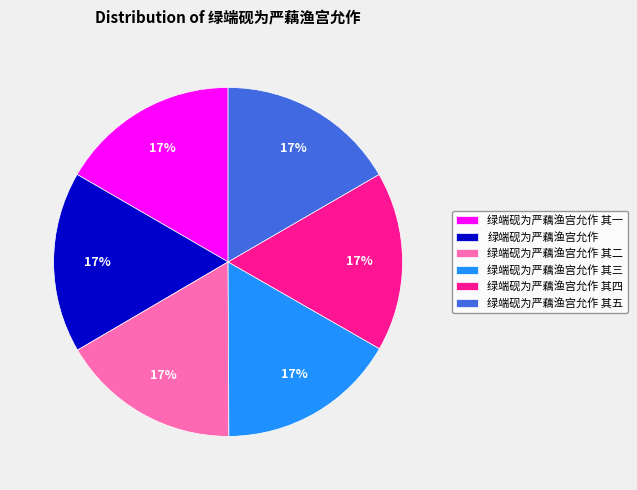

How many slices are in this pie chart?

6